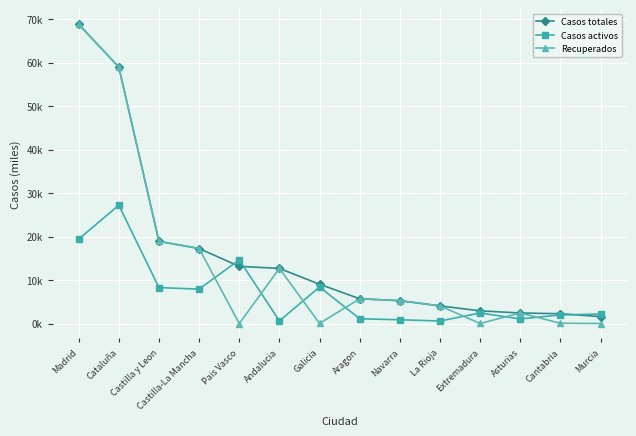

What position from the right is Extremadura?

4